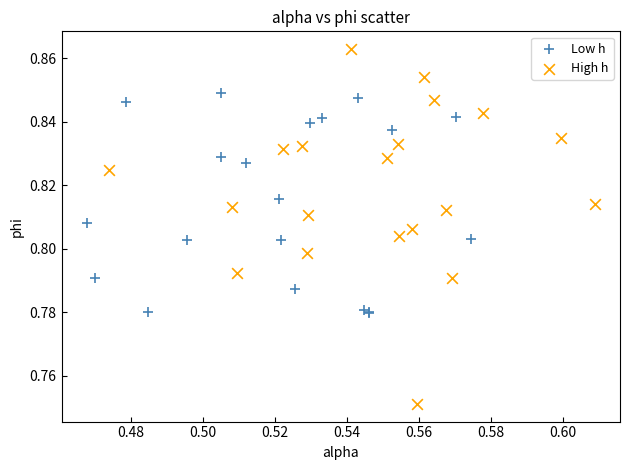

Which series reaches the maximum Y coordinate?

High h